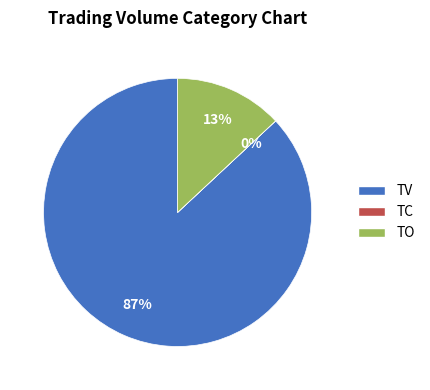

Which category has the biggest portion of the pie?

TV